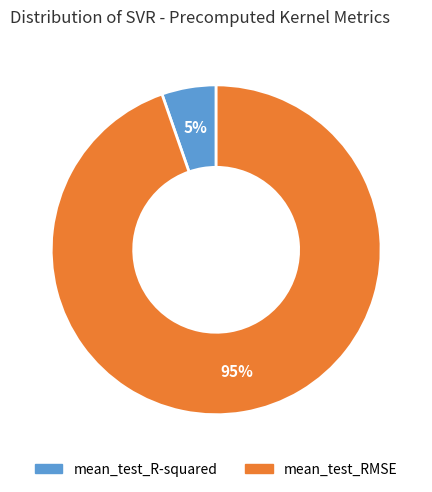

True or false: mean_test_R-squared accounts for 5% of the total.

True